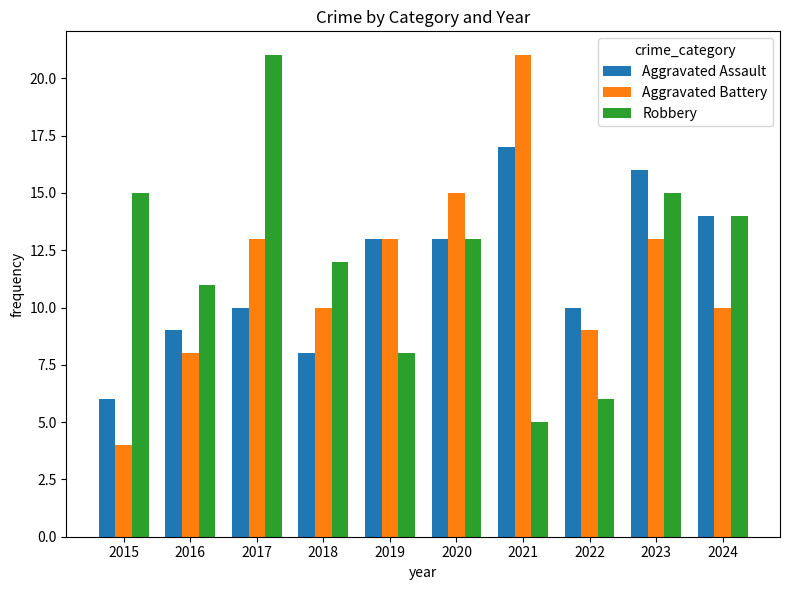

Is it true that Aggravated Battery equals 8 at 2020?

False